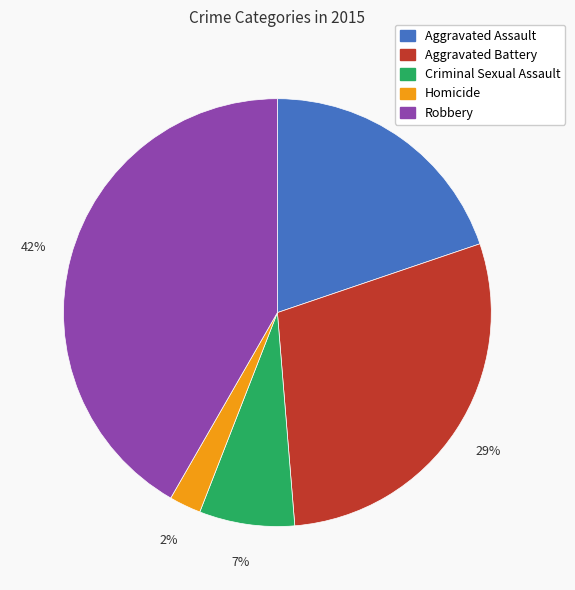

Between Aggravated Battery and Criminal Sexual Assault, which is larger?

Aggravated Battery